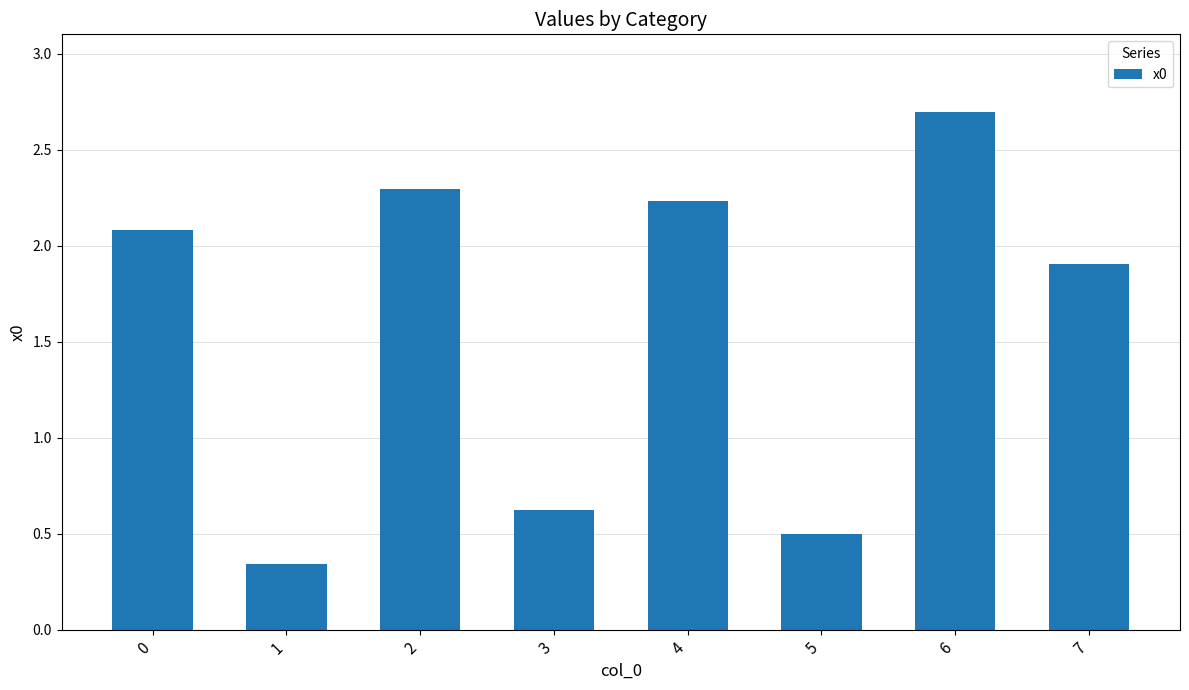

Between 4 and 1, which is larger?

4